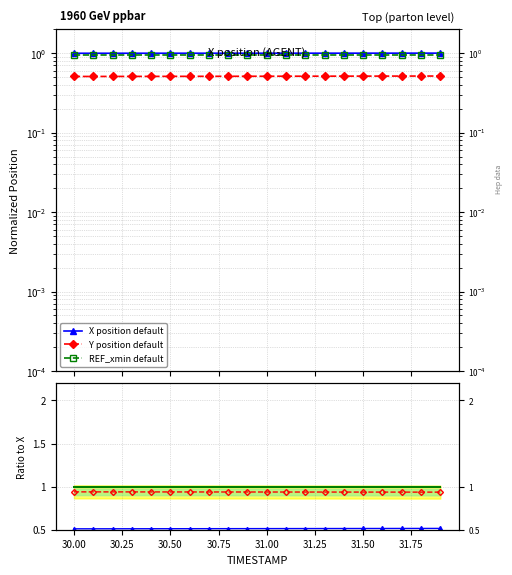

True or false: Y position default and X position default intersect in this chart.

False